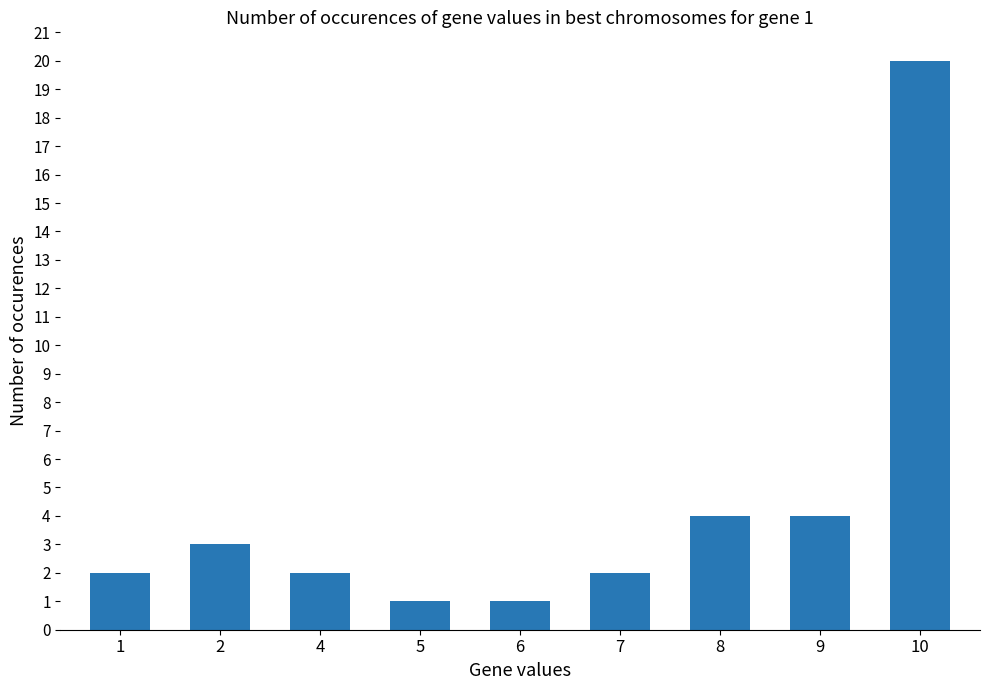

Which label corresponds to the largest value in the chart?

10